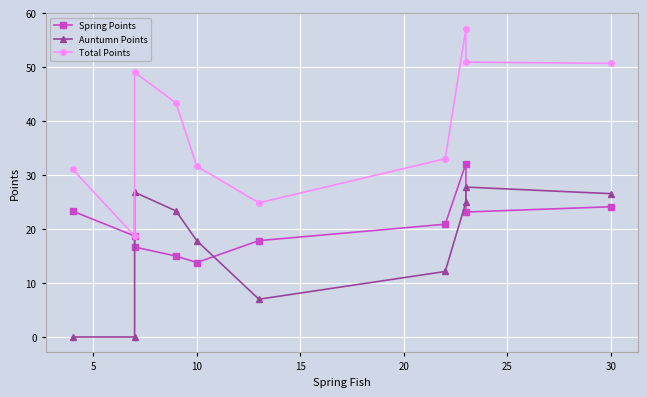

What is the average value of the Spring Points series?

20.6